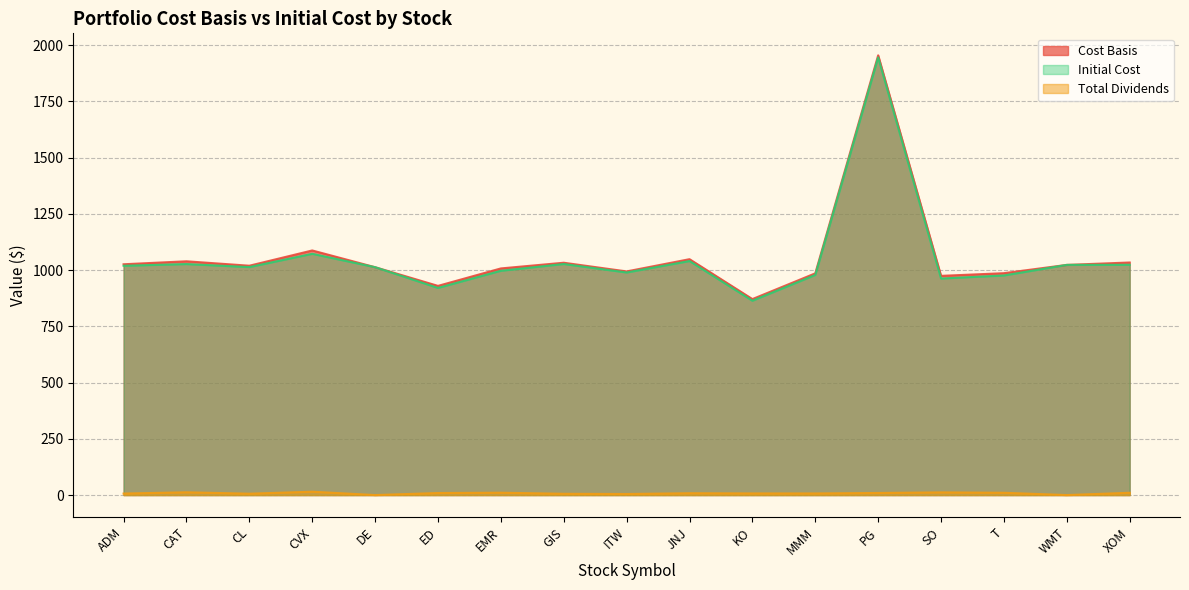

What are all the series names shown in the legend?

Cost Basis, Initial Cost, Total Dividends